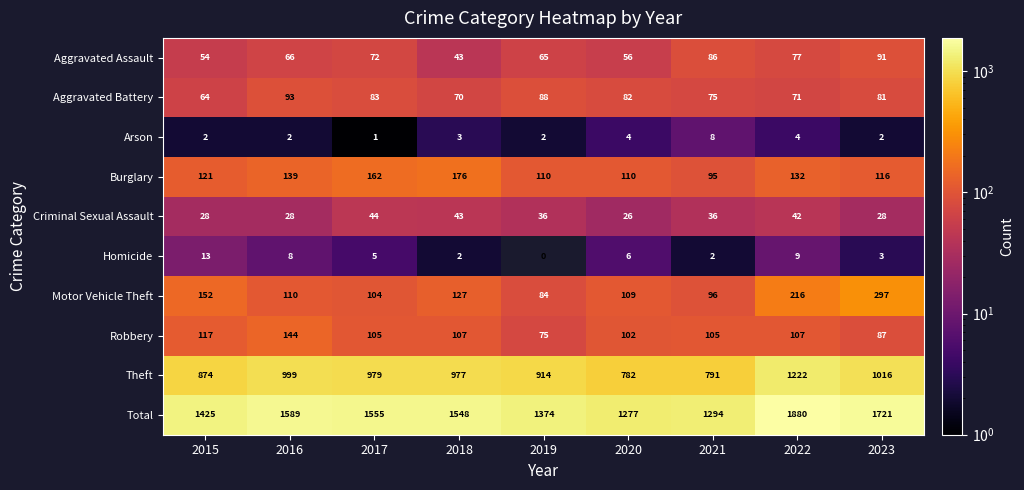

What is the sum of all Aggravated Assault values?

610